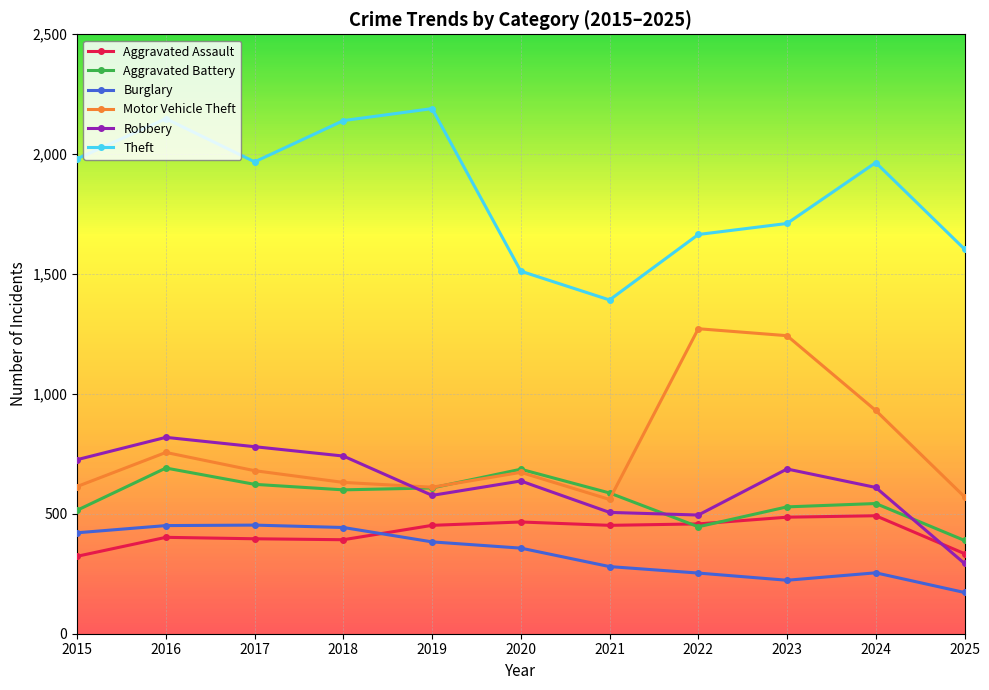

What is the highest value of the Theft series?

2190